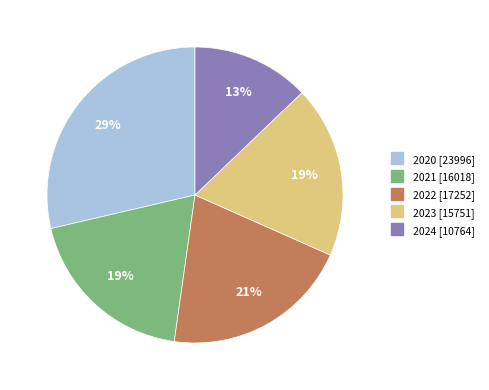

To the nearest percent, what is the difference between the largest and smallest slice percentages?

16%